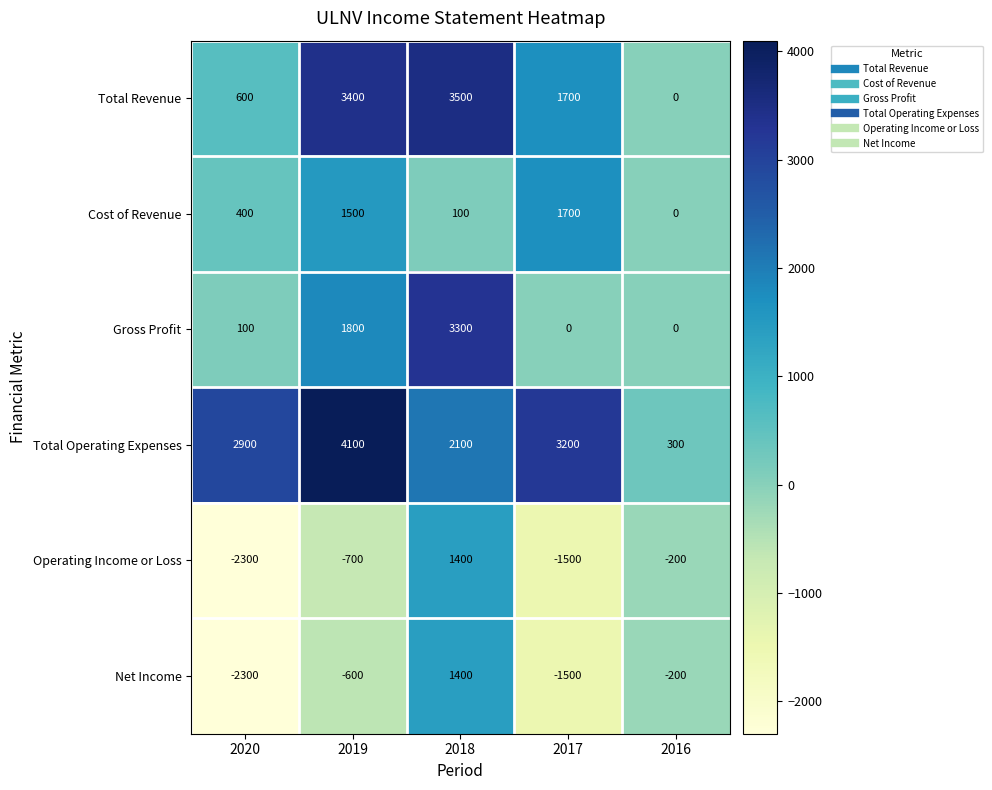

Rank the series at 2019 from lowest to highest value.

Operating Income or Loss, Net Income, Cost of Revenue, Gross Profit, Total Revenue, Total Operating Expenses